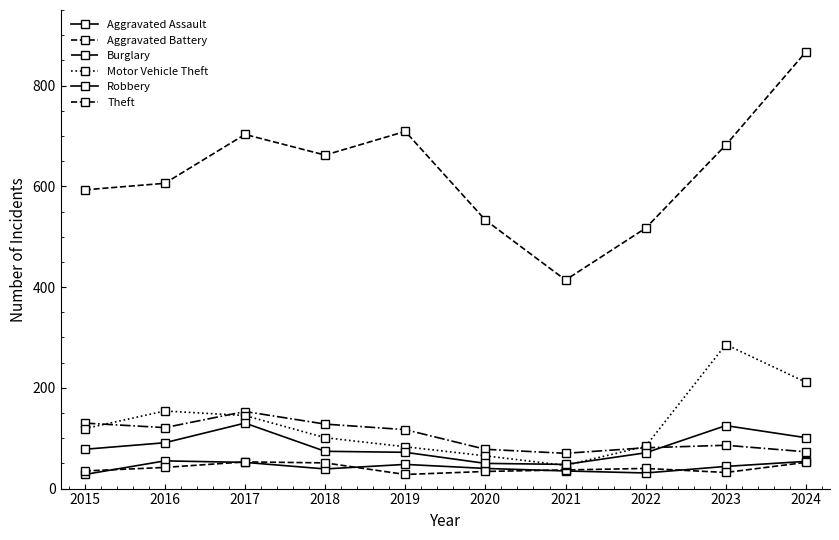

After their last crossing, which series has the higher values: Motor Vehicle Theft or Burglary?

Motor Vehicle Theft